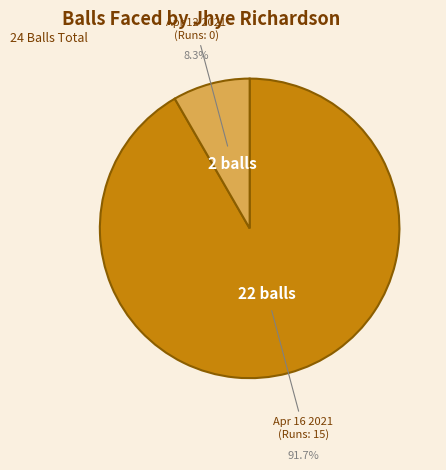

What portion of the pie excludes Apr 12 2021 (Runs: 0)?

91.7%